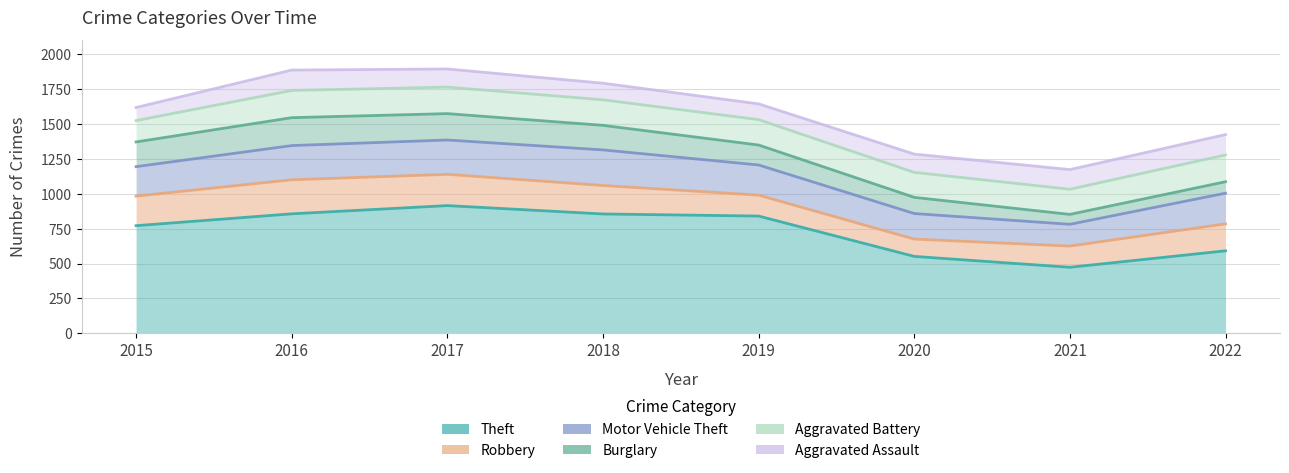

Is it true that Motor Vehicle Theft equals 86 at 2016?

False